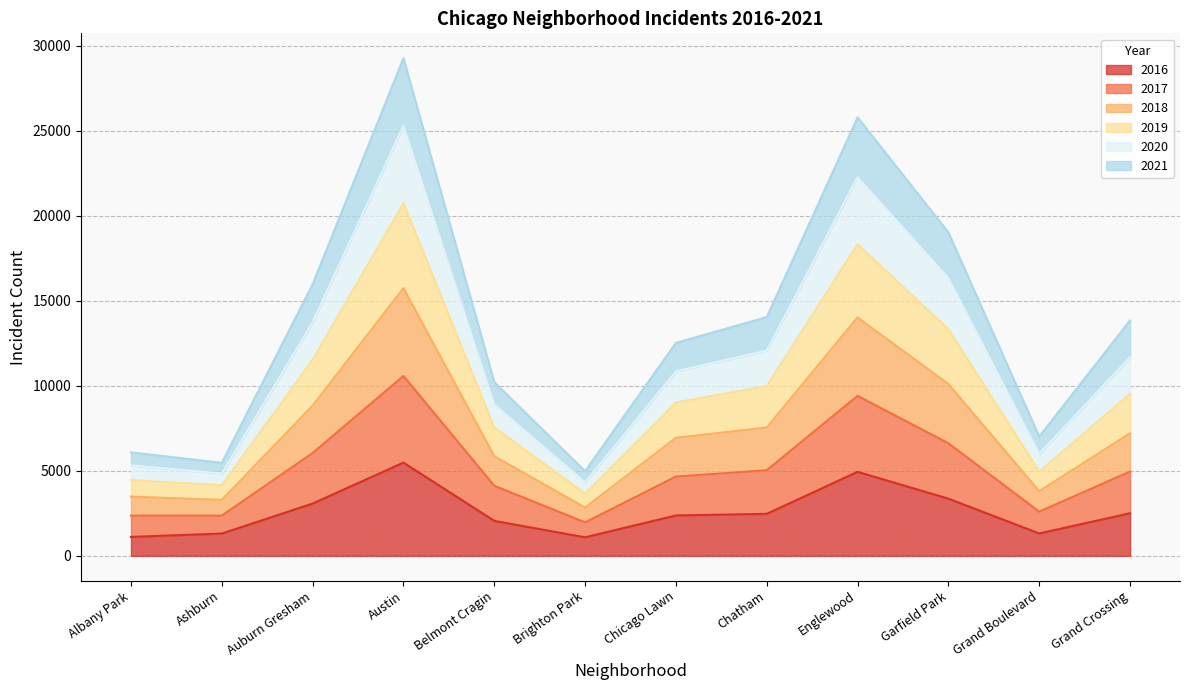

The value of 2016 at Grand Boulevard is 1313. True or false?

True